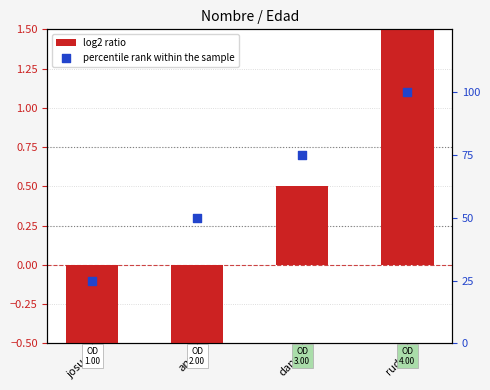

At how many categories does at least one series exceed 18?

4